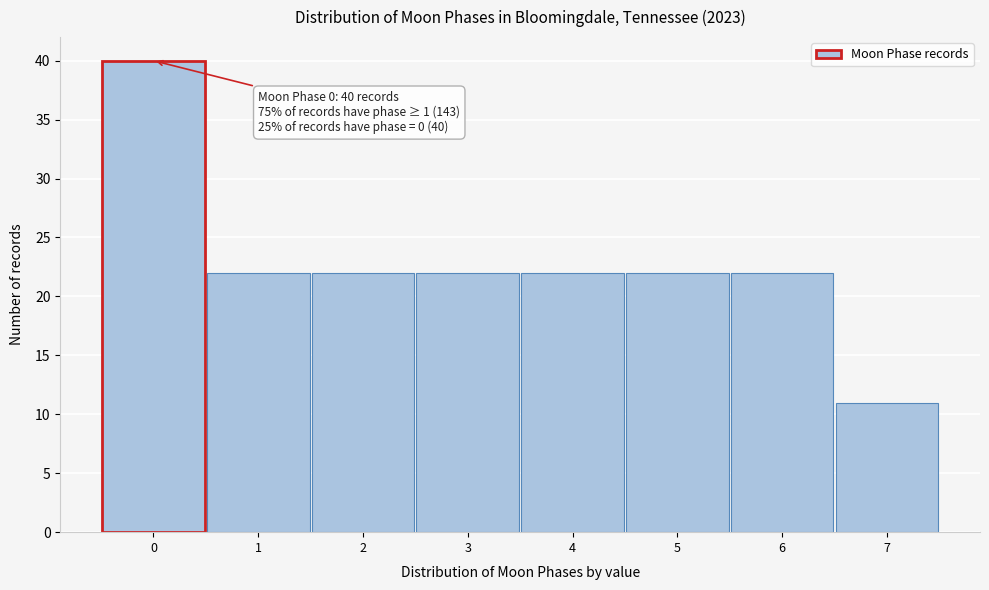

Reading right to left, list all the values displayed in this chart.

11	22	22	22	22	22	22	40